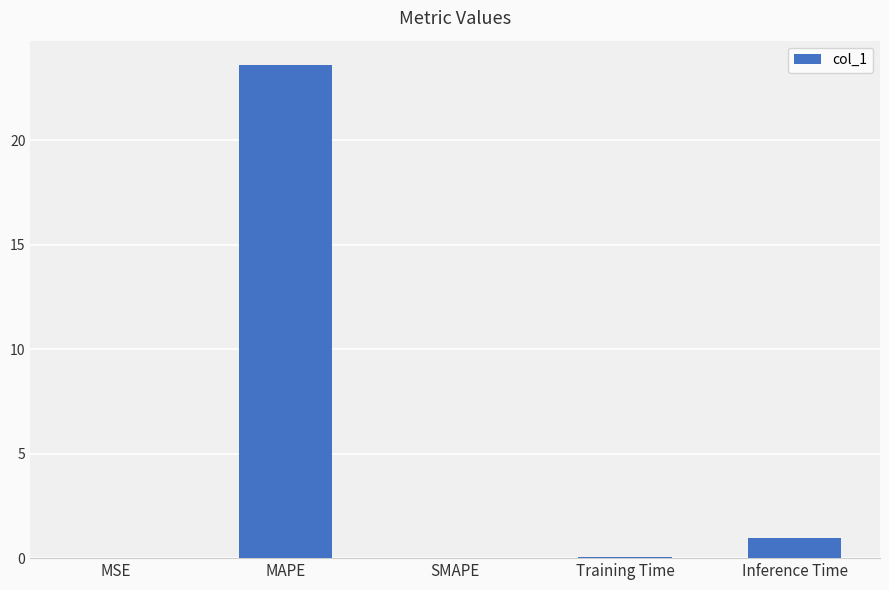

True or false: the data shows 1.0 at Inference Time.

True